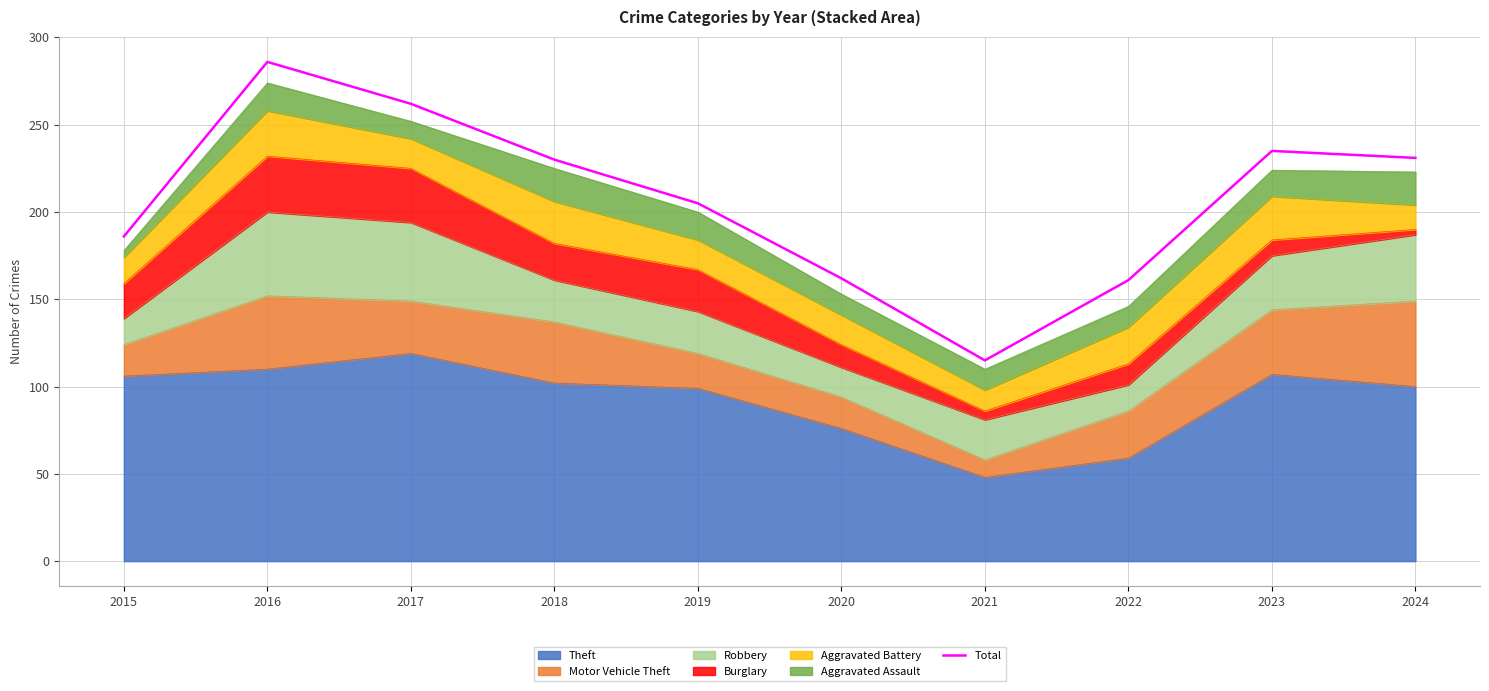

What is the greatest value displayed?

286